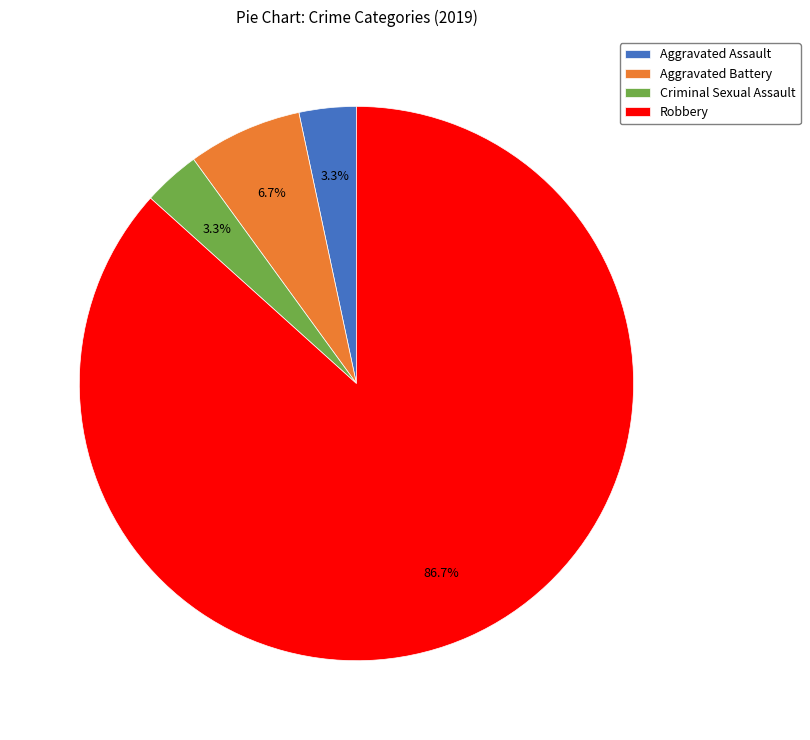

Which category has the biggest portion of the pie?

Robbery